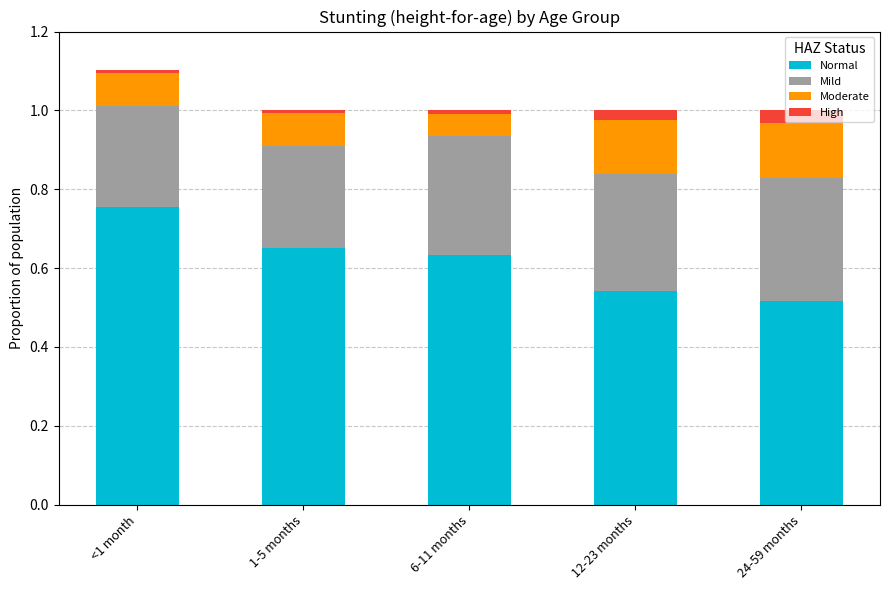

The Normal series shows 1.1 at <1 month. True or false?

False